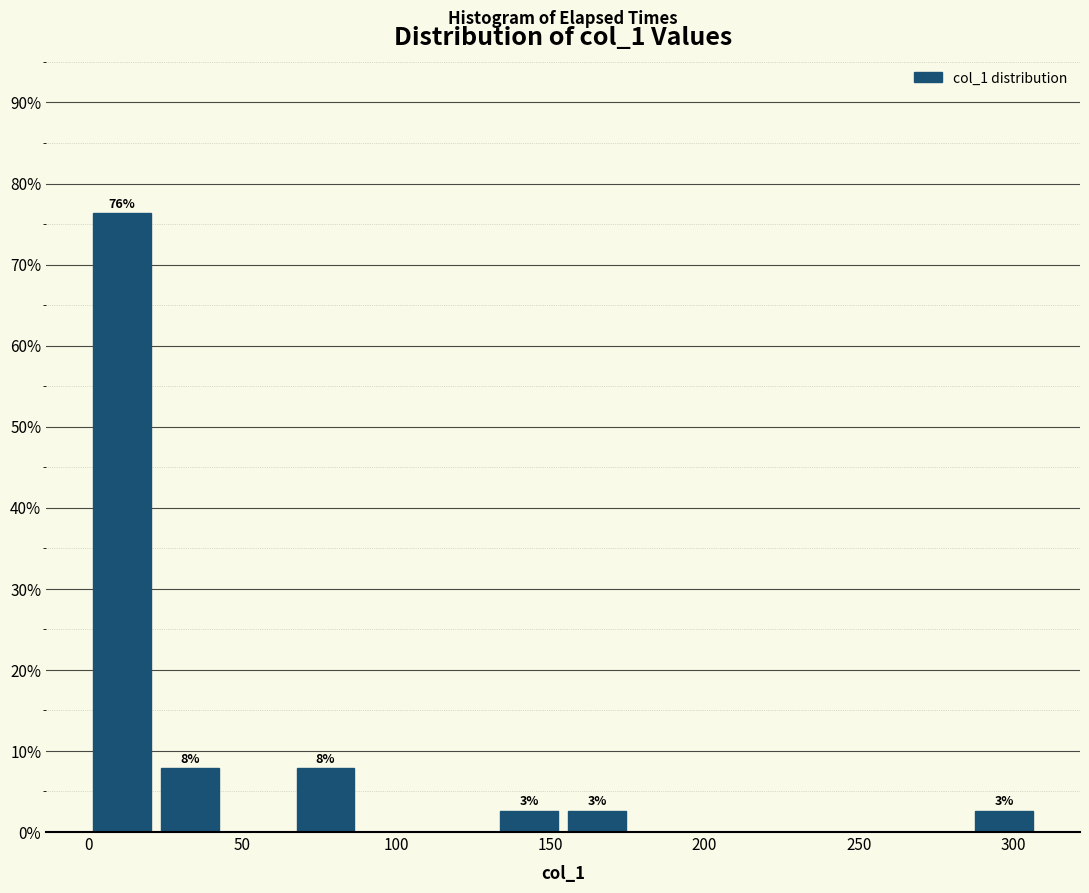

Over which range of the x-axis is the bar tallest?

0 to 20